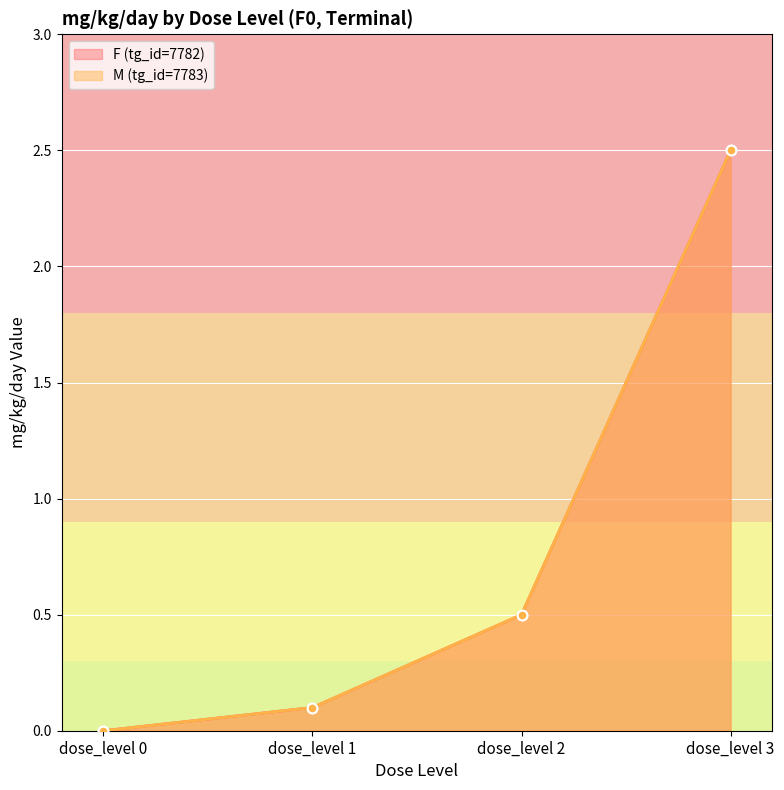

At which label is F (tg_id=7782) closest to 1?

dose_level 2